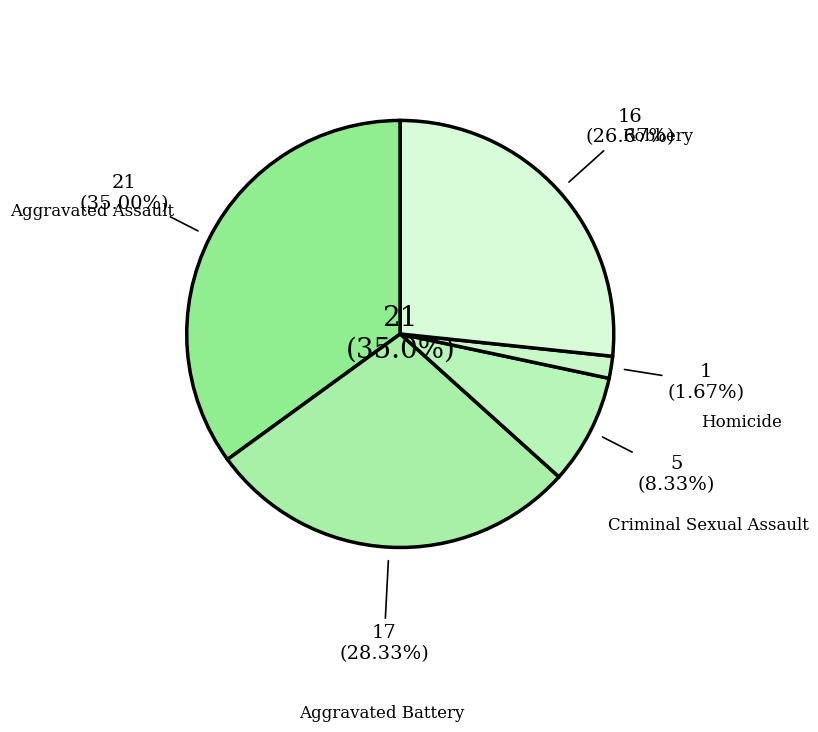

Is it true that Aggravated Assault is 20% of the pie?

False